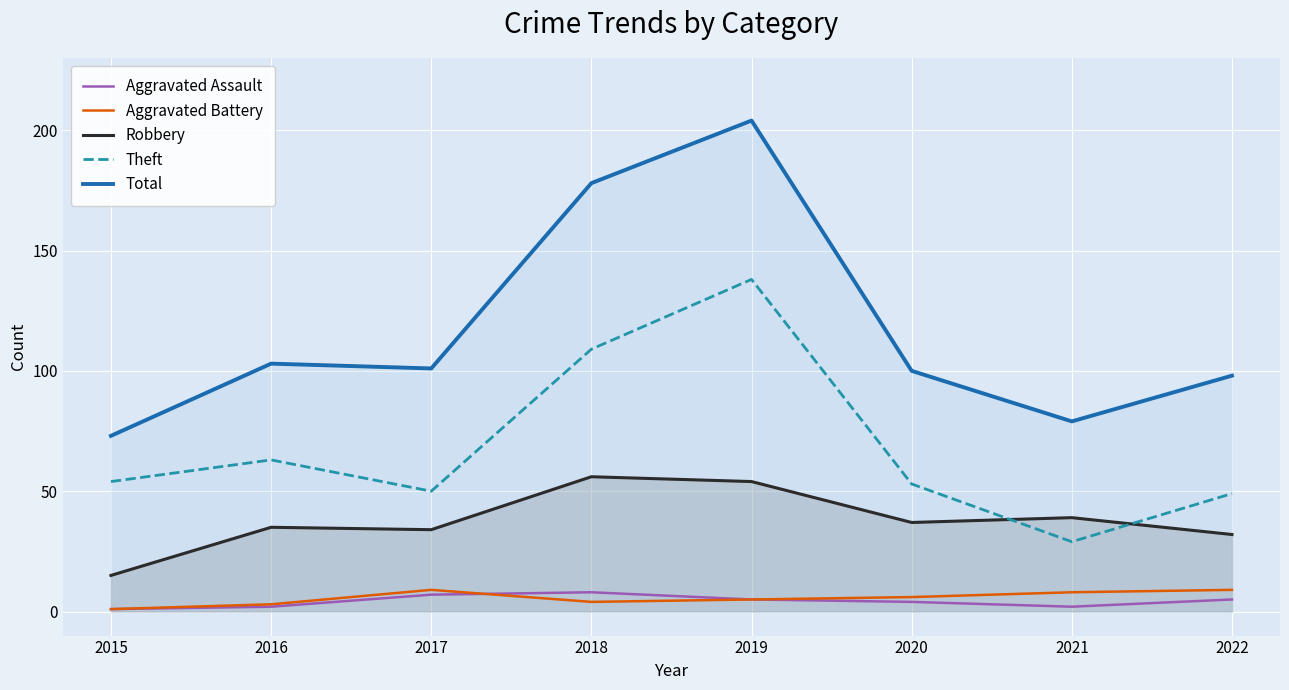

What is the average value of the Aggravated Battery series?

6